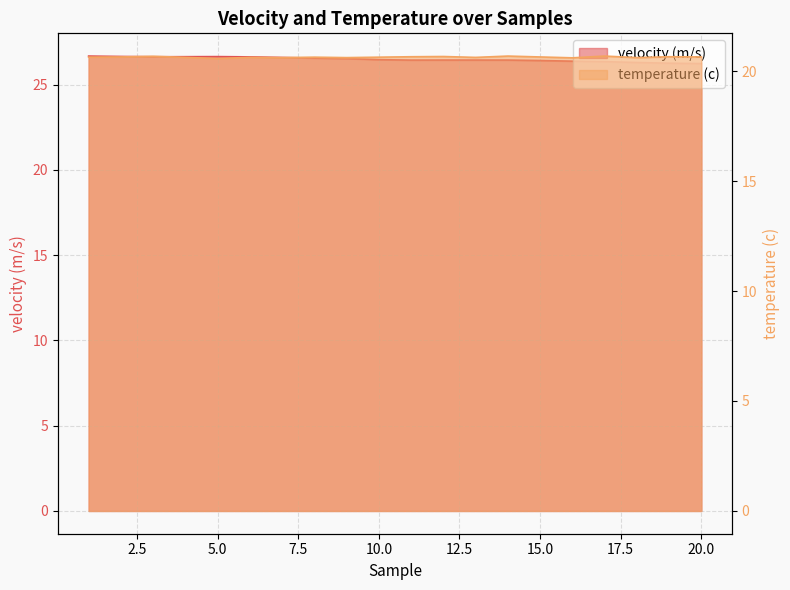

True or false: temperature (c) and velocity (m/s) cross at least once.

False